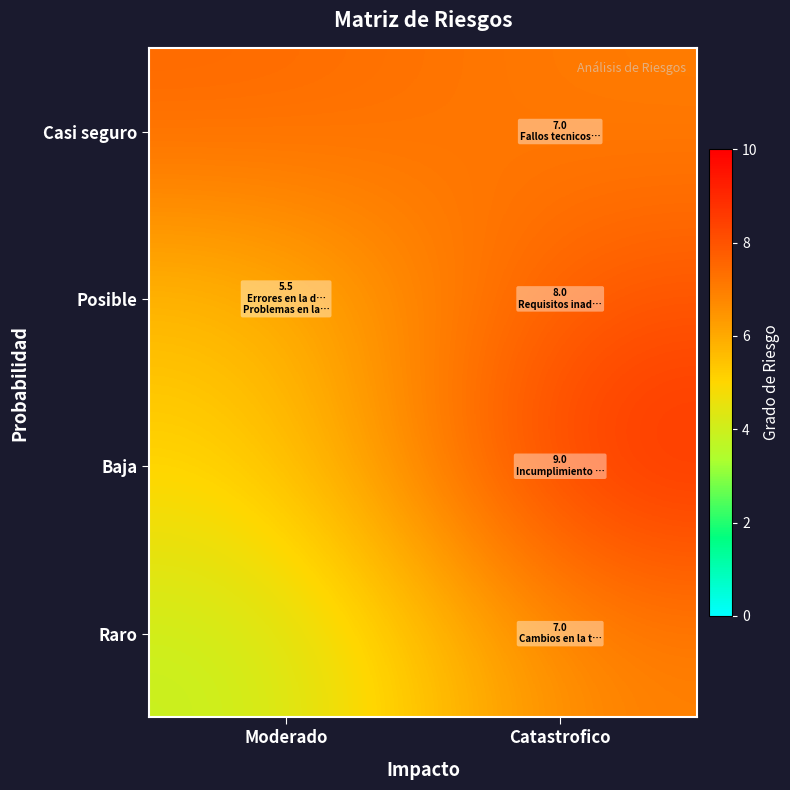

What is the total value across all series at Catastrofico?

31.0